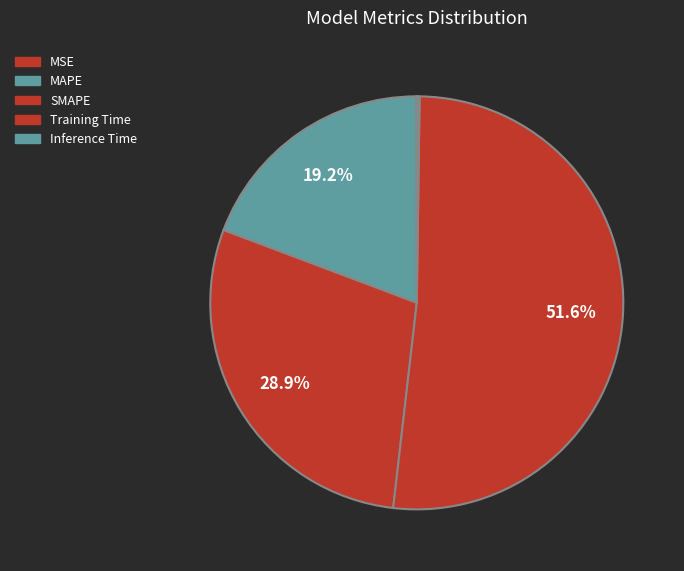

What is the change in value from MSE to Training Time?

+1.8